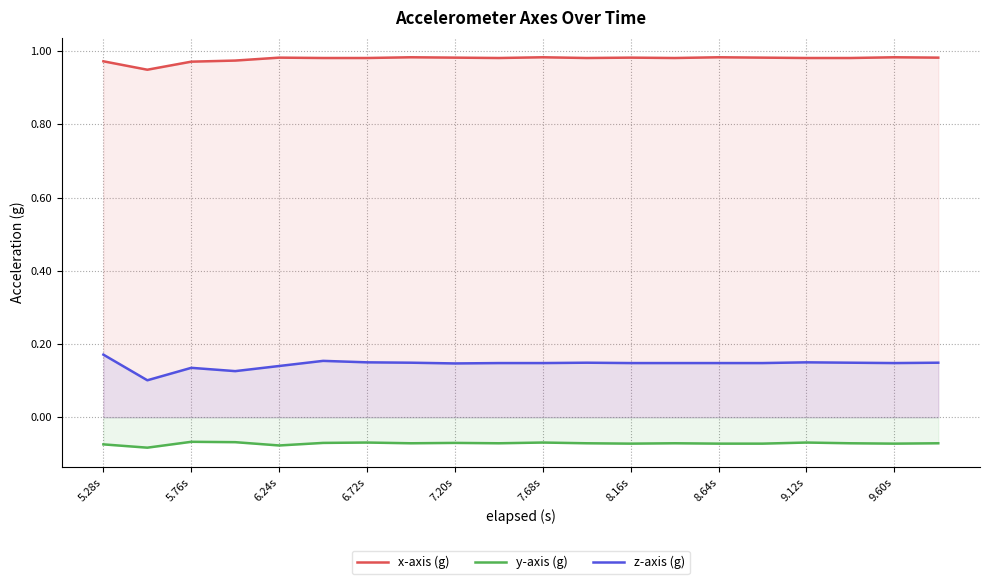

Which series has the largest total across all categories?

x-axis (g)